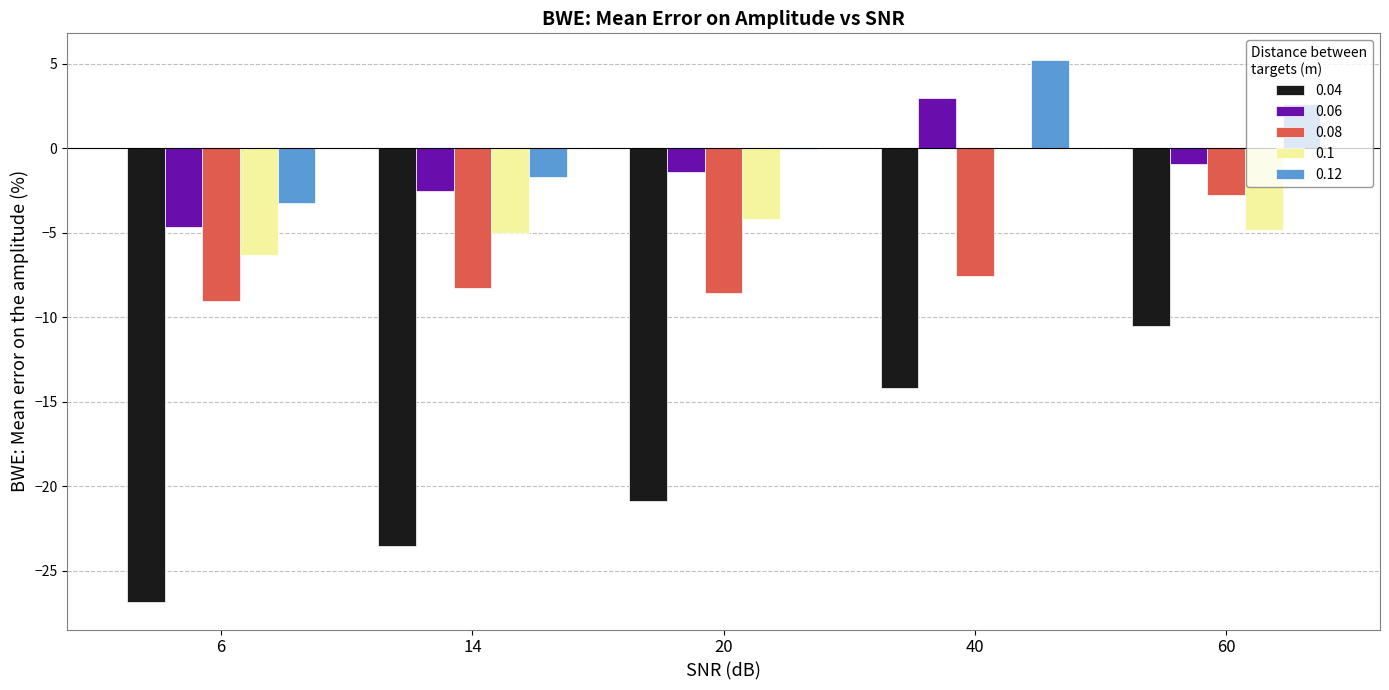

Which series has the largest total across all categories?

0.12